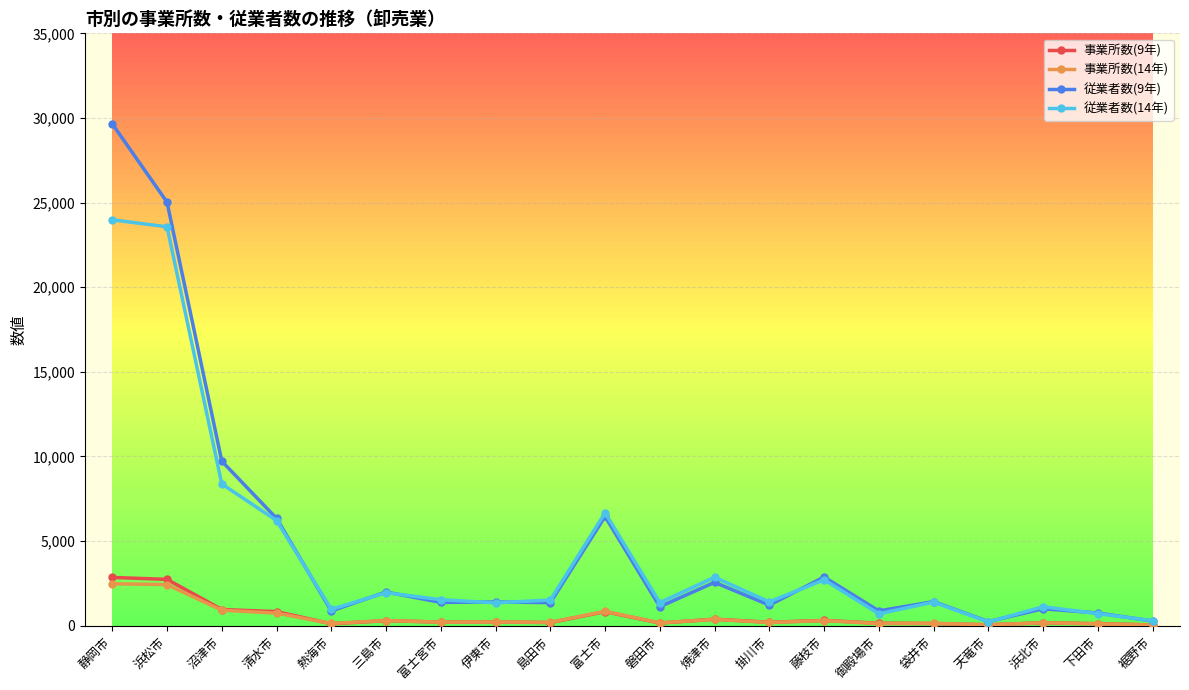

Which series has the widest spread of values?

従業者数(9年)